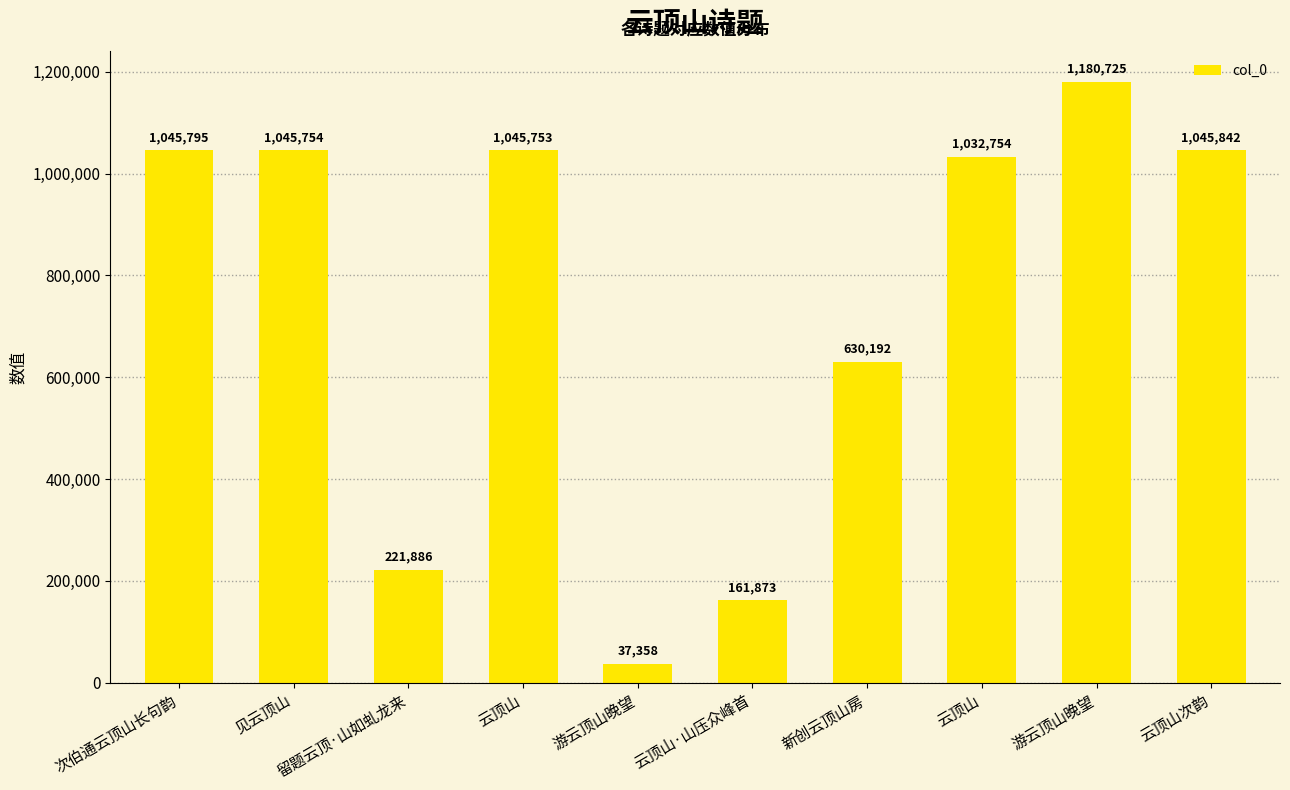

Rank the categories by value from highest to lowest.

游云顶山晚望, 云顶山次韵, 次伯通云顶山长句韵, 见云顶山, 云顶山, 云顶山, 新创云顶山房, 留题云顶·山如虬龙来, 云顶山·山压众峰首, 游云顶山晚望